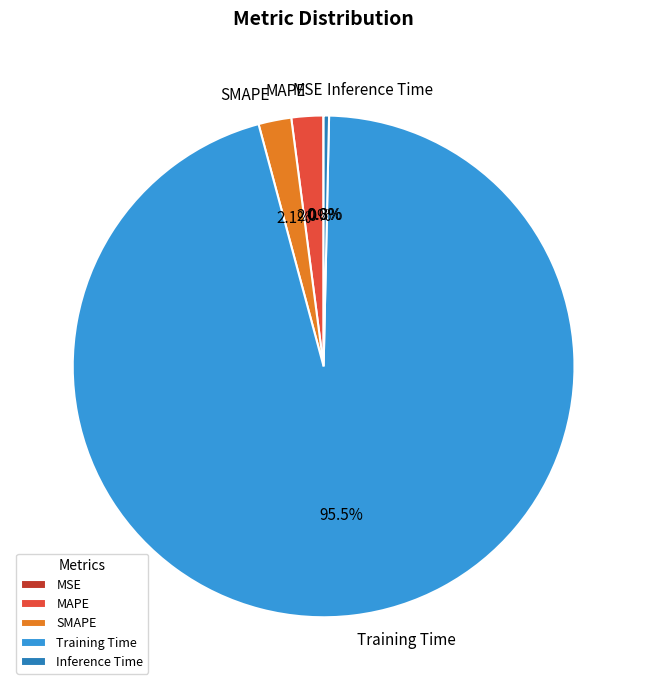

How much of the chart is everything except SMAPE?

97.9%